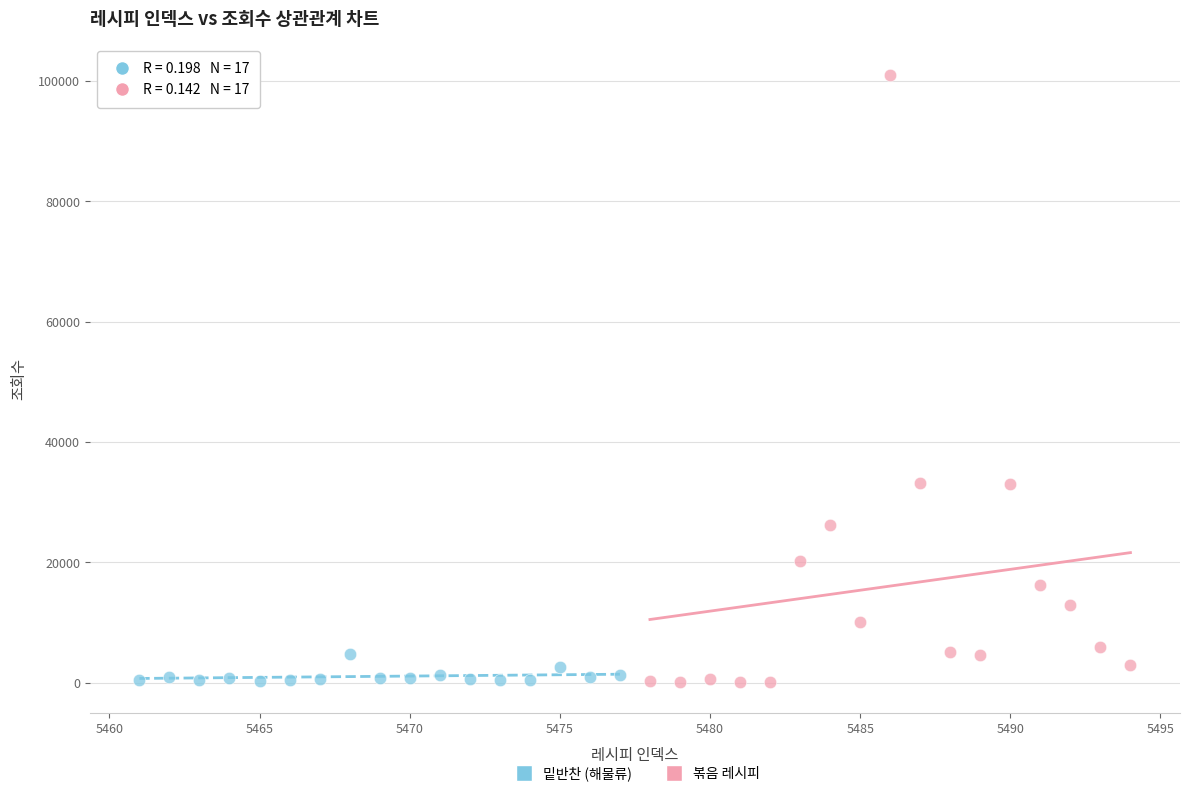

Which series contains the highest Y value?

볶음 레시피